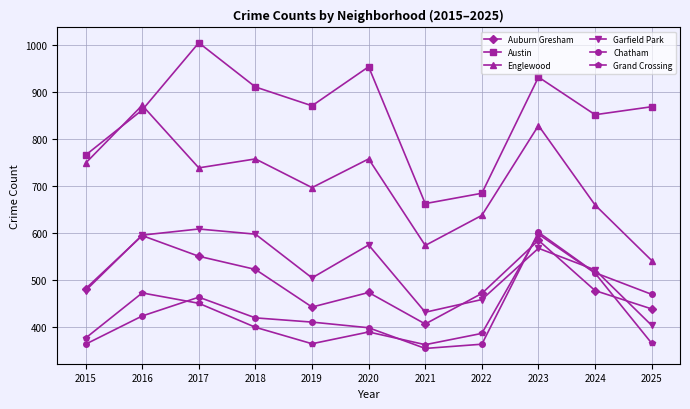

How many interior local valleys does the Englewood series have?

3